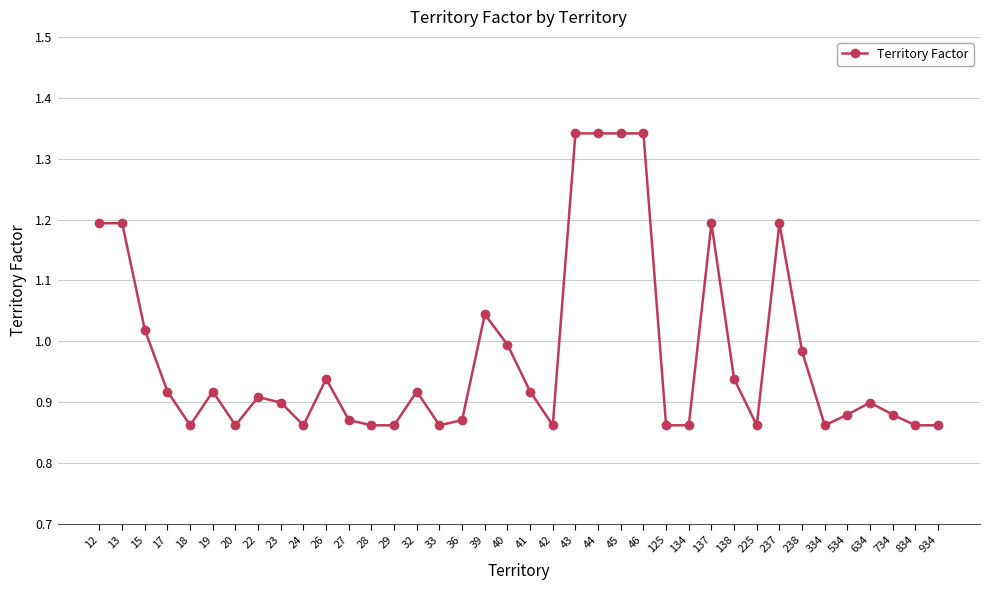

What is the value of the 2nd point from the left?

1.2